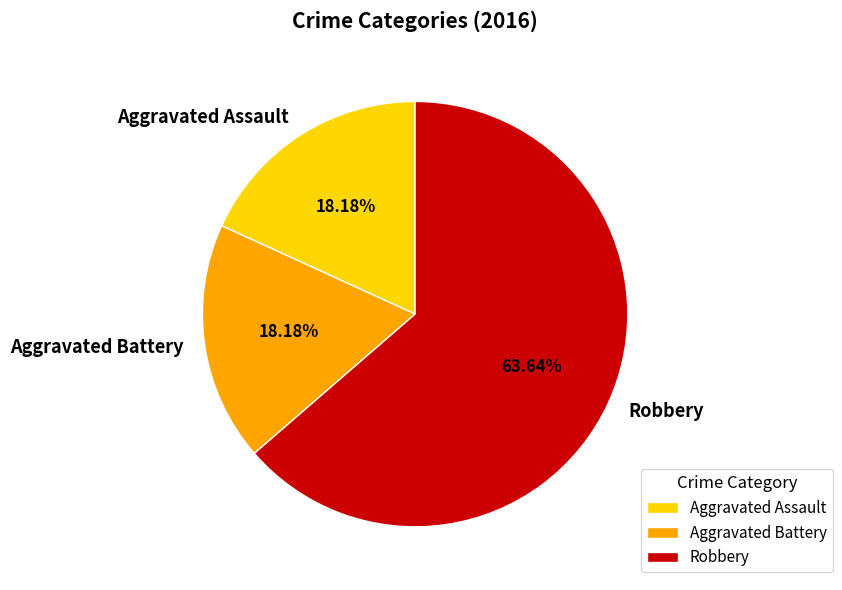

To the nearest percent, what percentage of the pie is Robbery?

64%